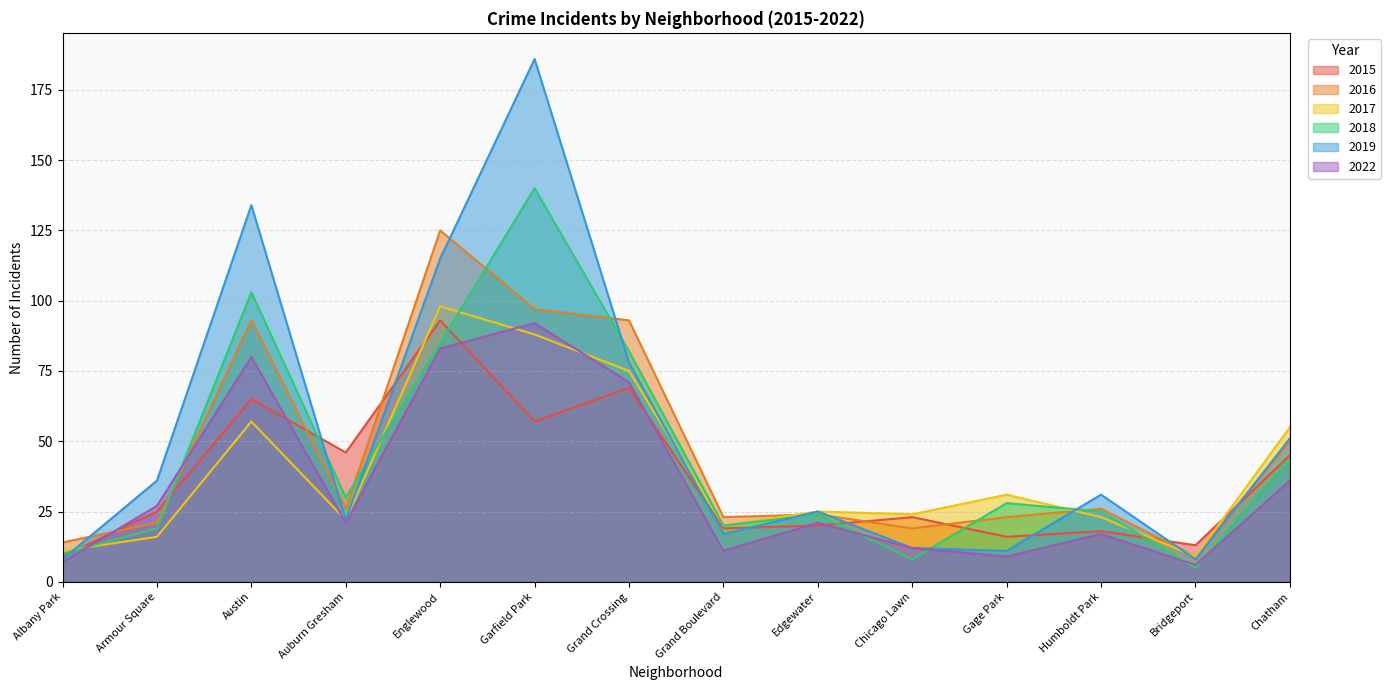

What is the maximum value shown in the chart?

186